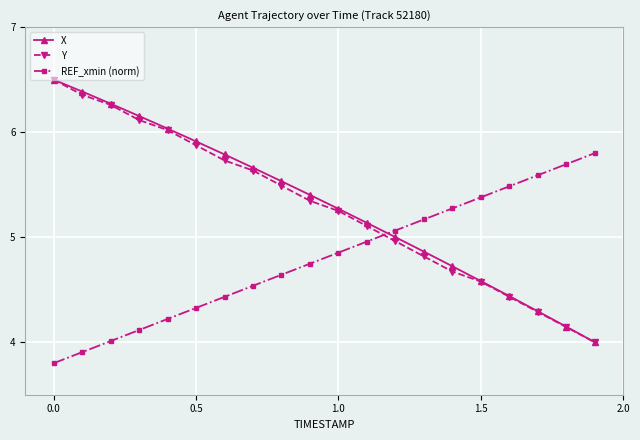

True or false: REF_xmin (norm) has more than 2 interior local peaks.

False